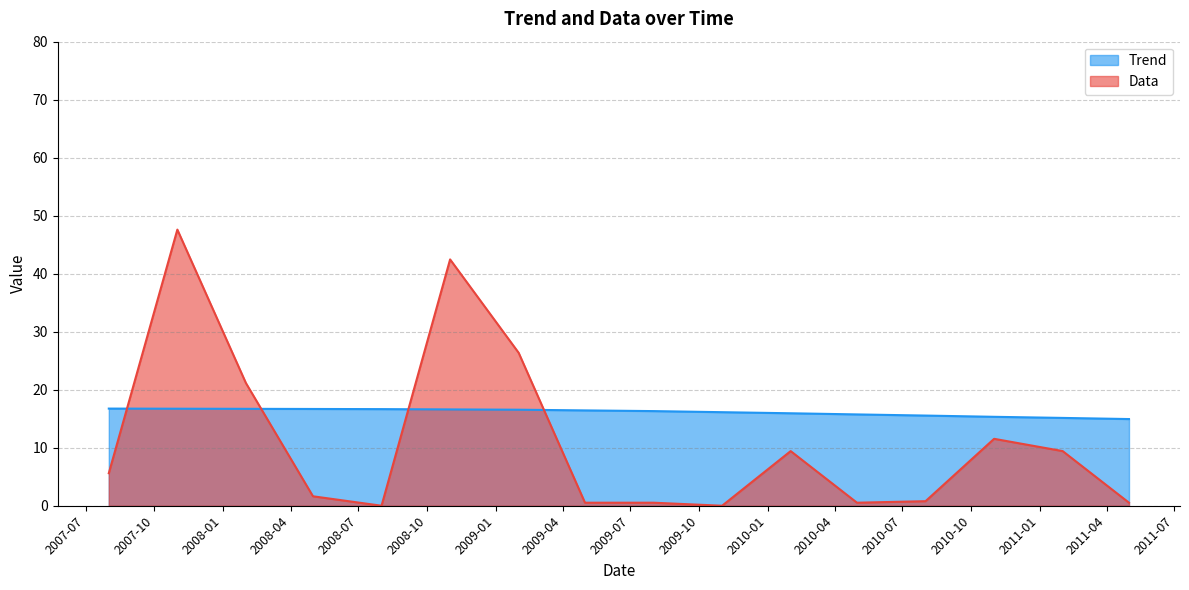

How many values in the Trend series are below 16?

6